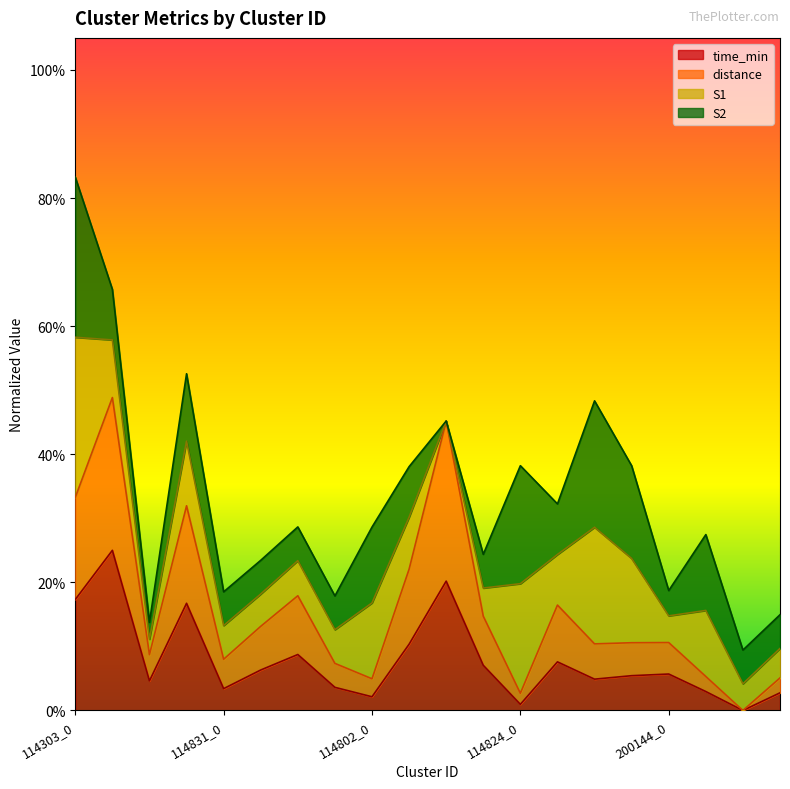

What are all the series names shown in the legend?

time_min, distance, S1, S2